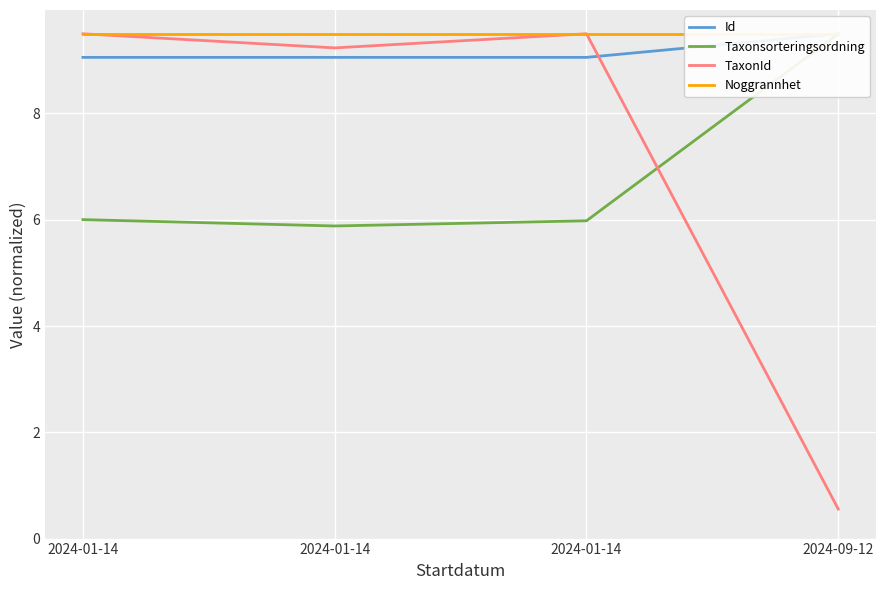

True or false: Taxonsorteringsordning and Id intersect in this chart.

False